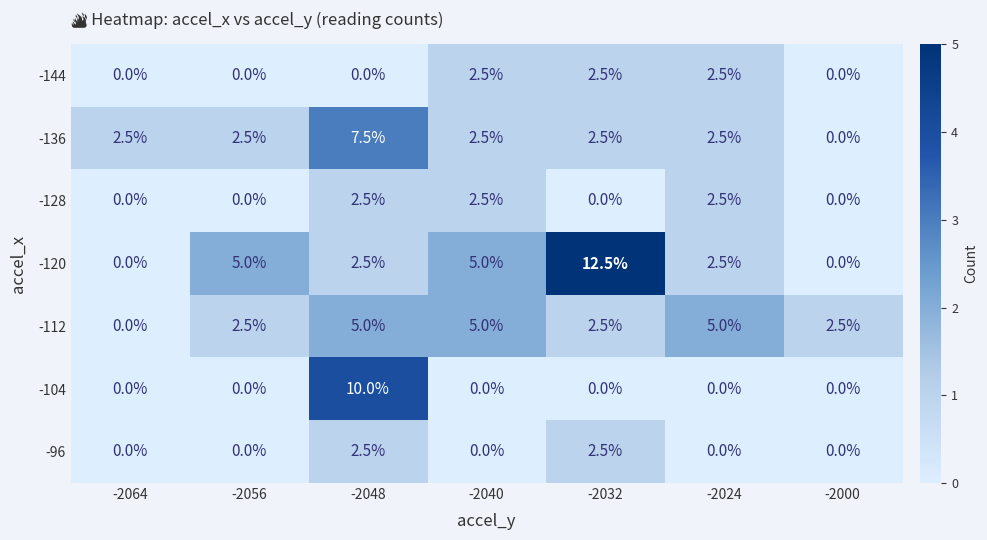

What is the difference between the maximum and second lowest values in the -136 series?

5.0